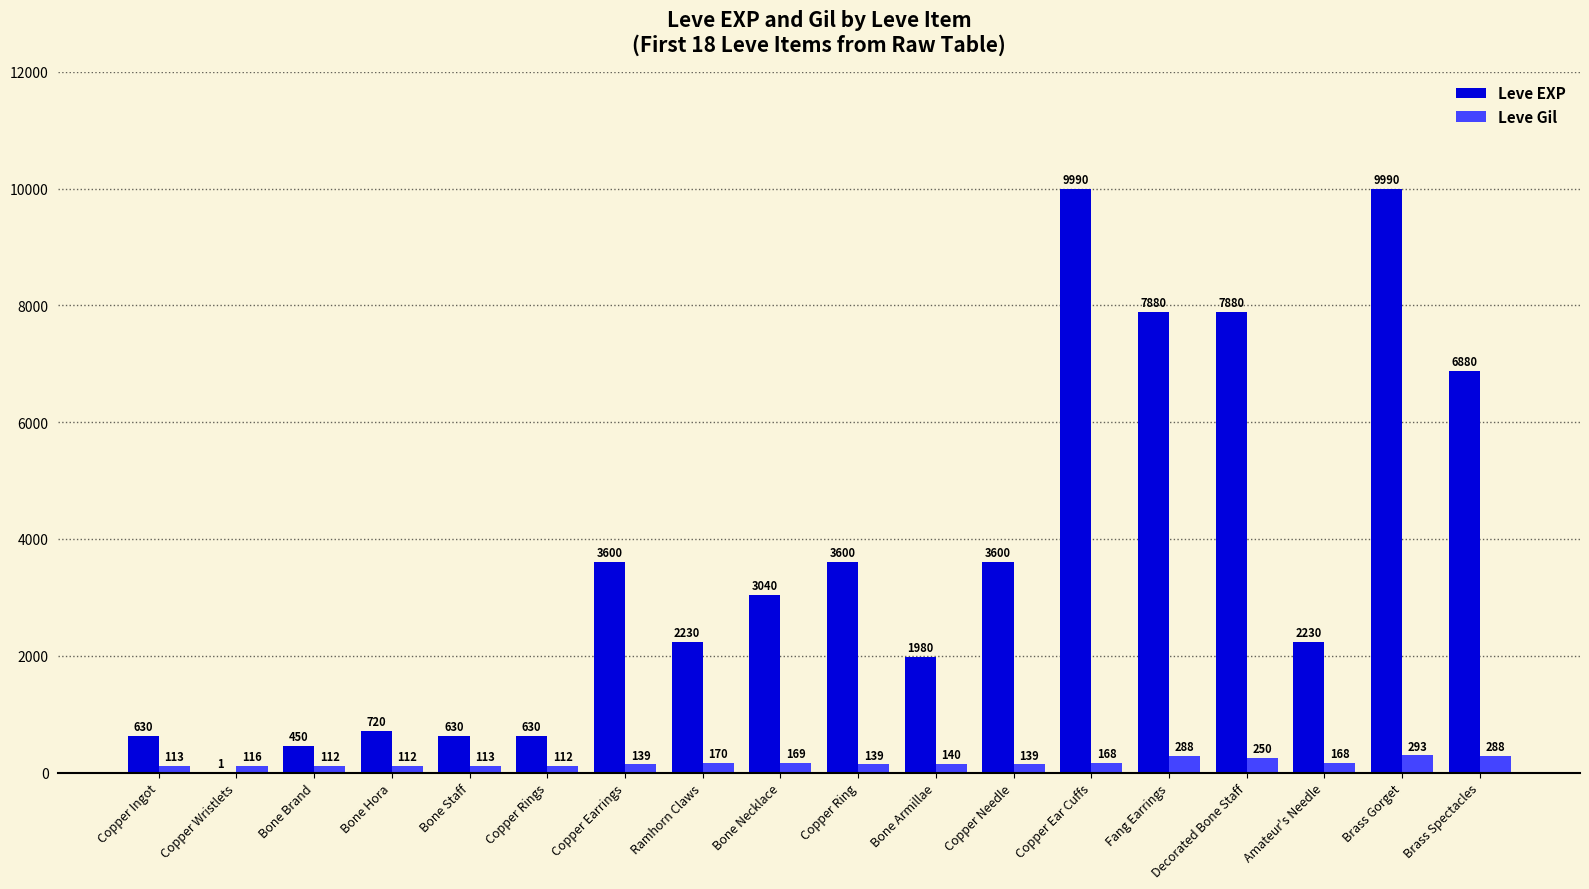

What is the sum of all Leve Gil values?

3029